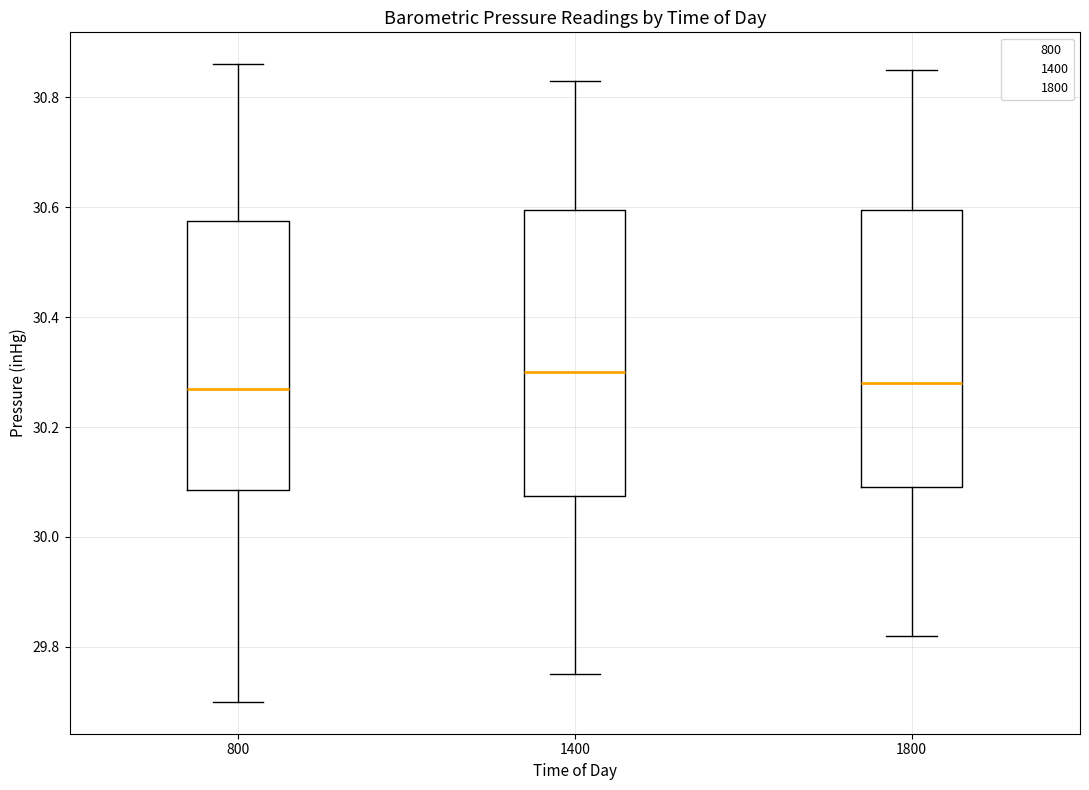

Reading left to right, transcribe this box plot: for each box, give where its median line is, the range the box spans, and where its two whiskers end, as read against the y-axis. The values are not printed on the chart, so give them approximately, as read against the axis.

800: median 30.28, box 30.08 to 30.58, whiskers 29.70 to 30.86
1400: median 30.30, box 30.08 to 30.60, whiskers 29.76 to 30.84
1800: median 30.28, box 30.10 to 30.60, whiskers 29.82 to 30.86